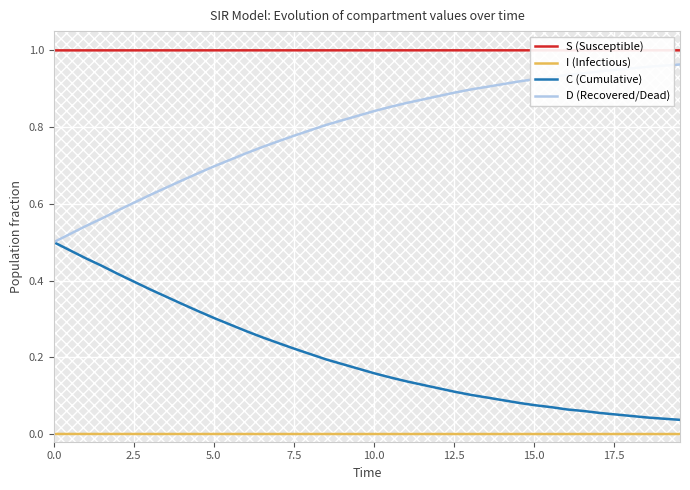

Count the S (Susceptible) values in the range 0 to 1.

40